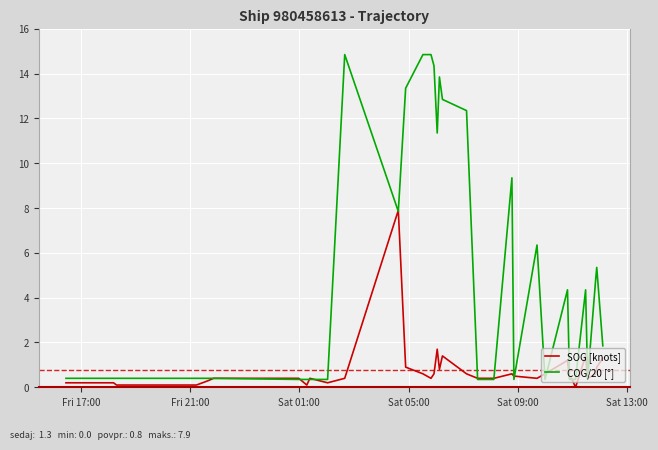

Which series has the largest total across all categories?

COG/20 [°]